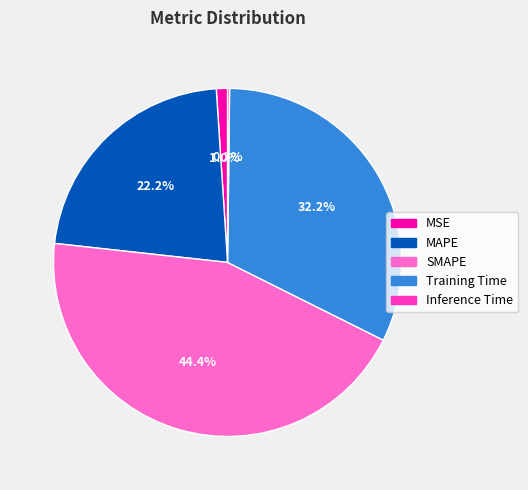

Does any single category account for the majority?

No